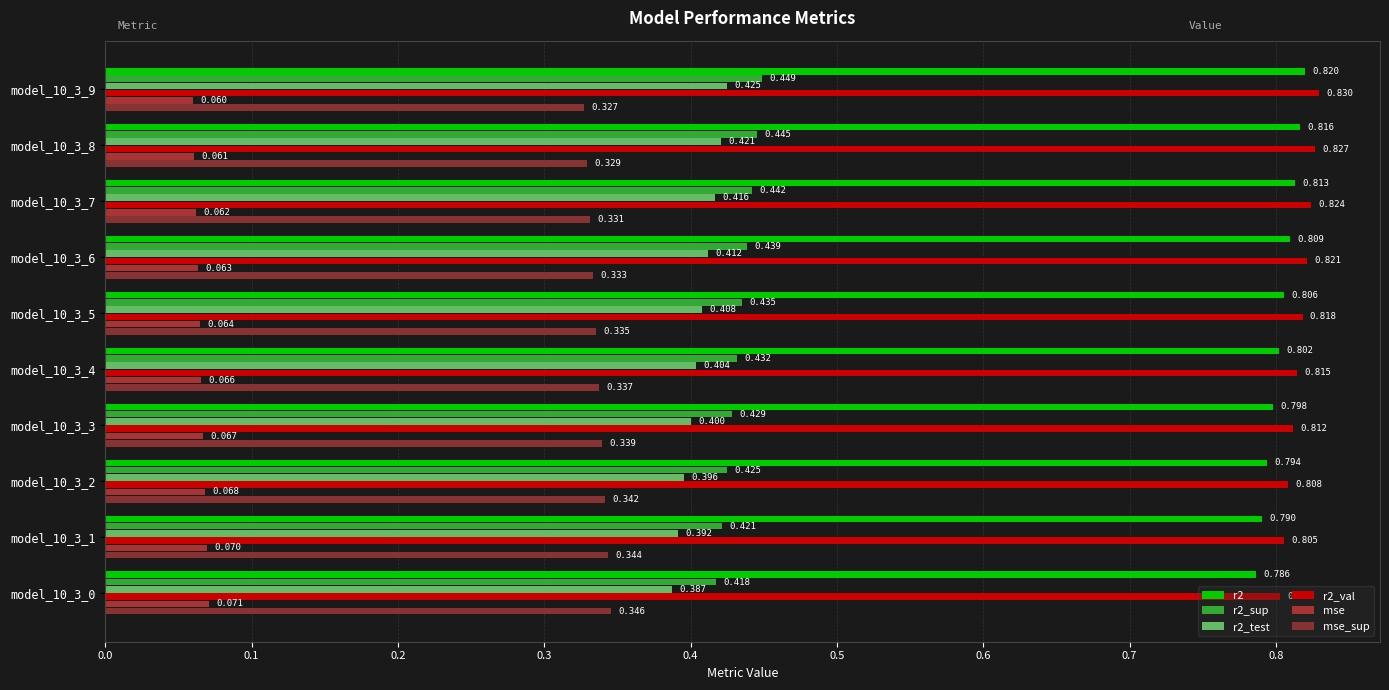

Count the number of data series in this chart.

6